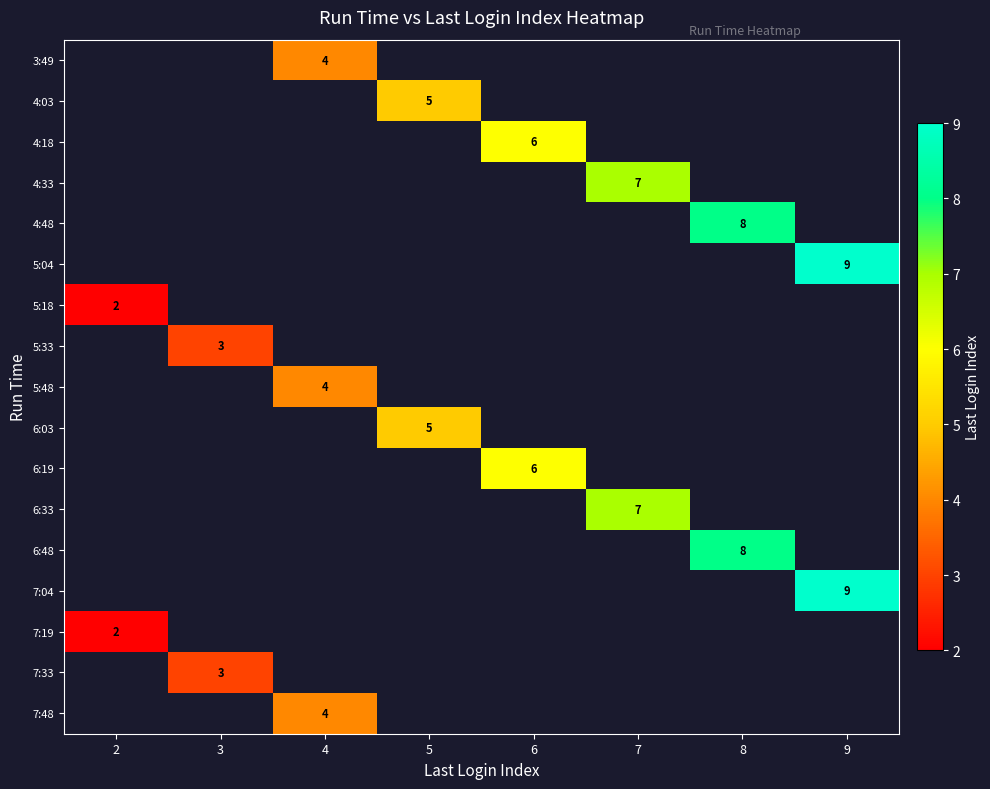

The value of 7:04 at 9 is 9. True or false?

True